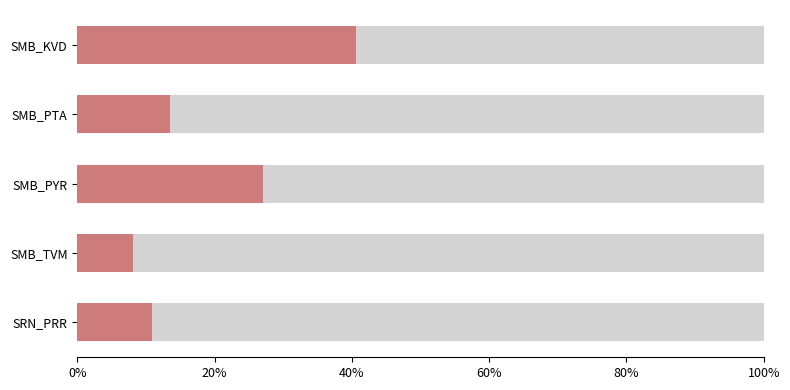

What is the change in value from SMB_PTA to SMB_PYR?

+0.1